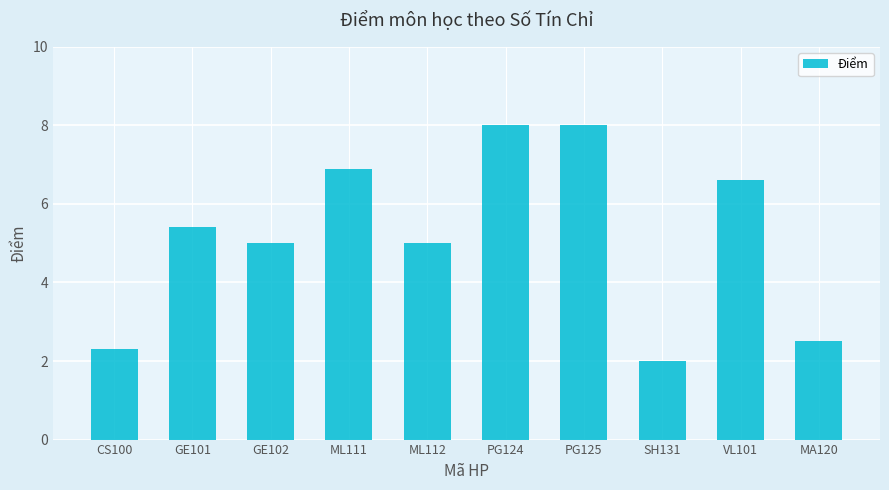

What is the label of the 7th bar from the right?

ML111